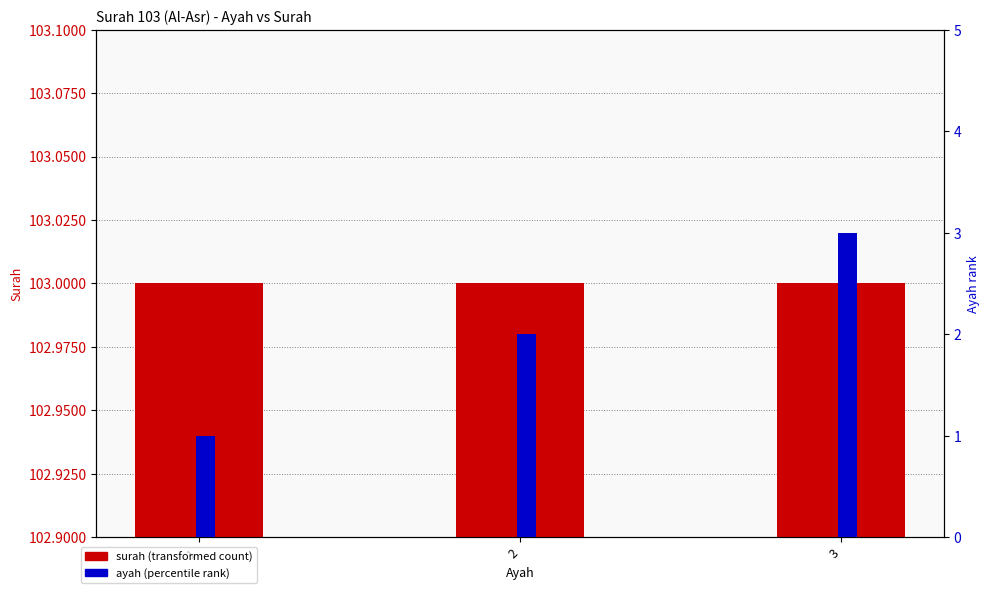

Reading left to right, extract all data points from this chart.

surah: 103	103	103
ayah (rank): 1	2	3